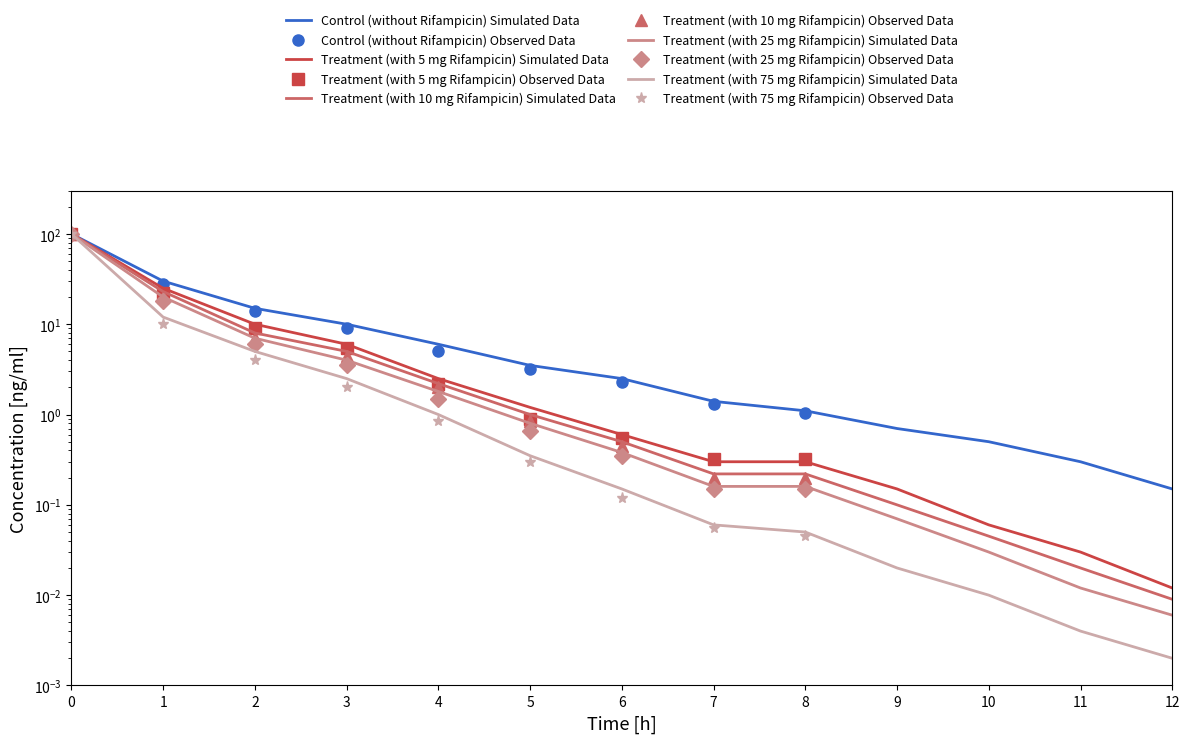

True or false: Treatment 5mg Observed has more than 2 points higher than both neighbors.

False